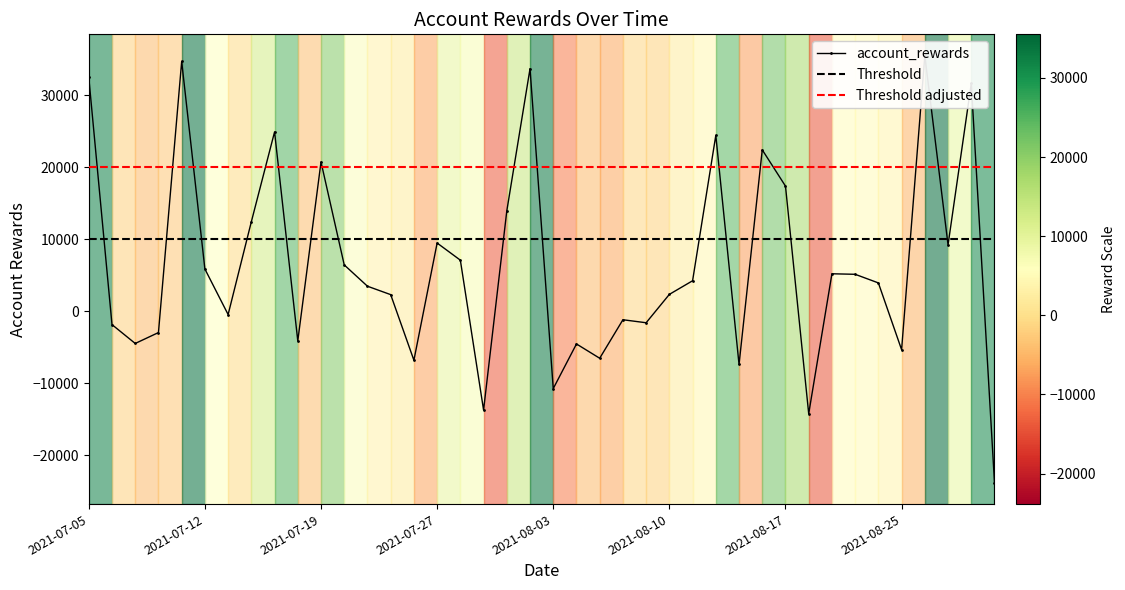

Which has a higher value, 2021-07-29 or 2021-07-08?

2021-07-08